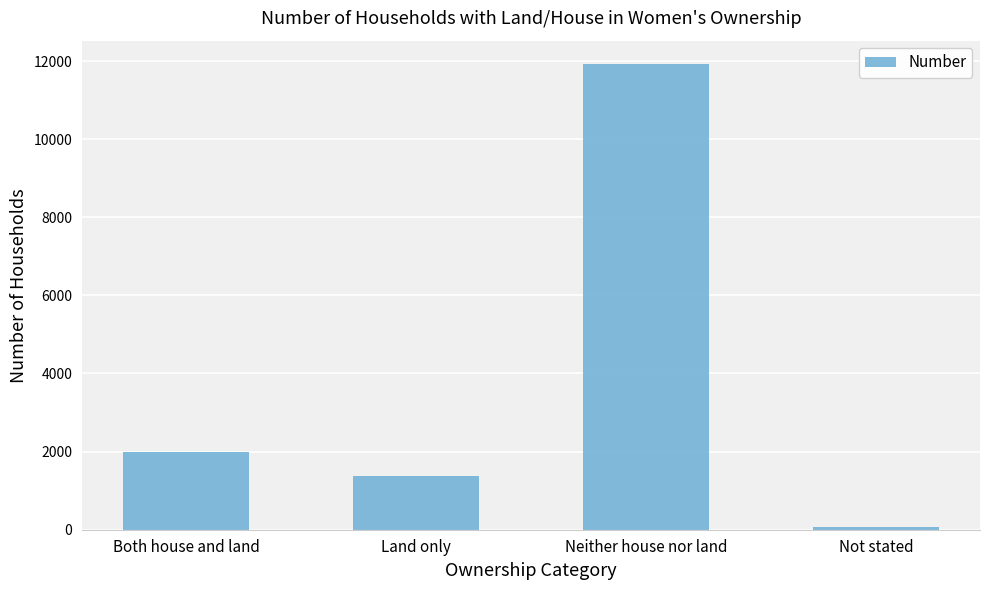

The value at Neither house nor land is 16750. True or false?

False